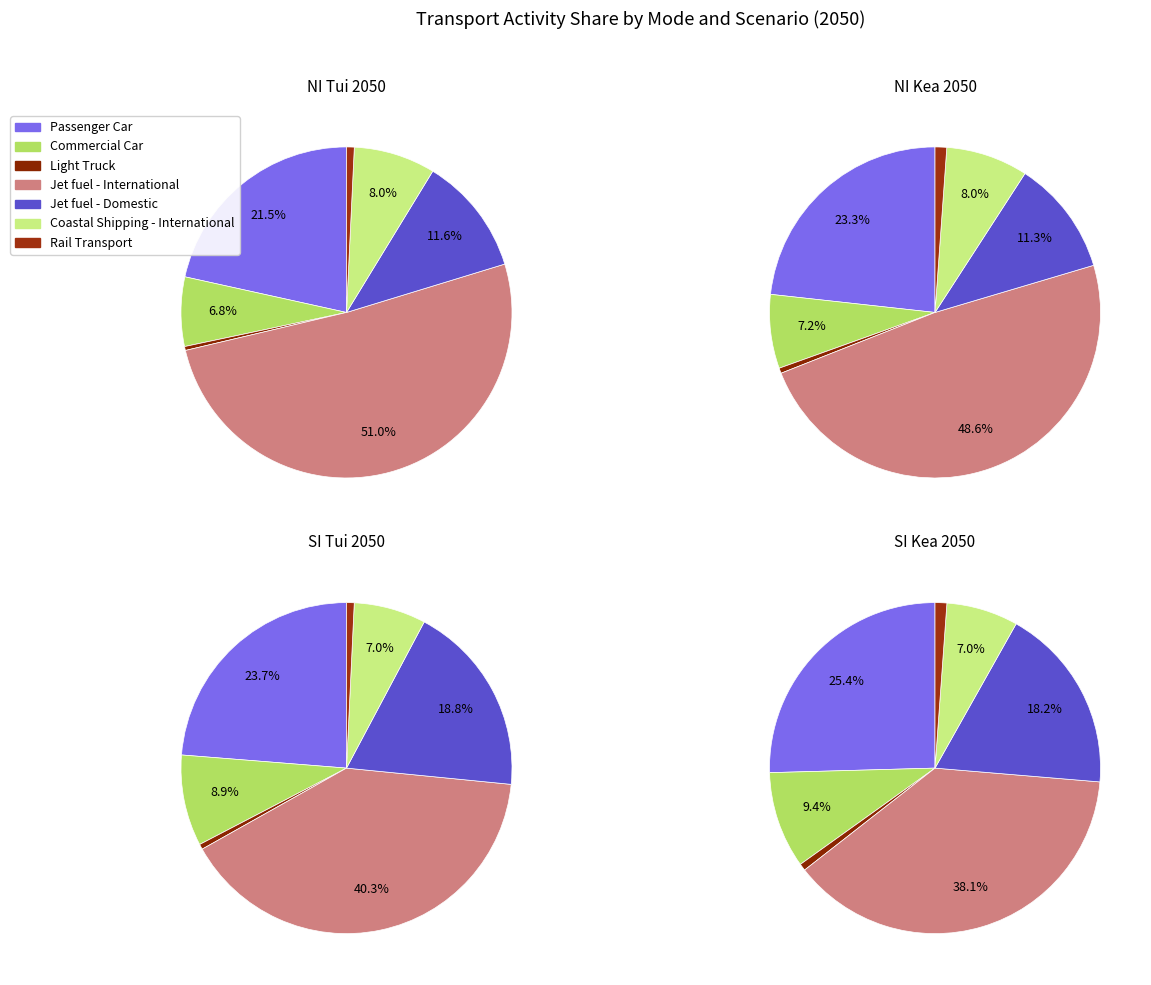

Combined, what portion of the pie is Passenger Rail and Jet fuel - Domestic?

11.8%